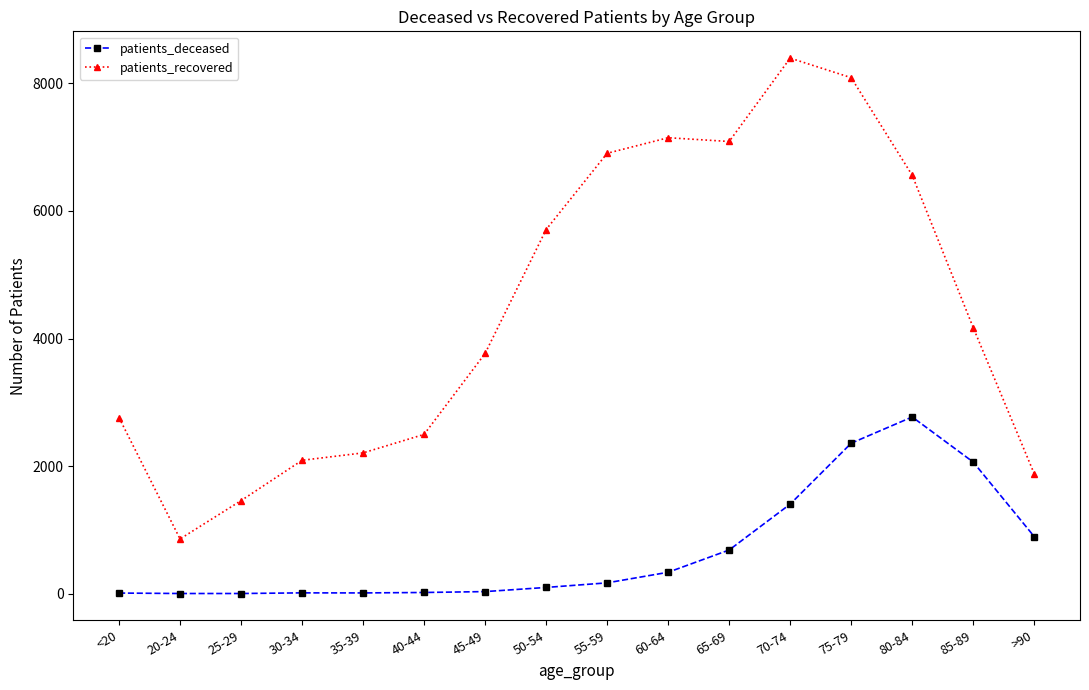

What is the minimum value shown in the chart?

3